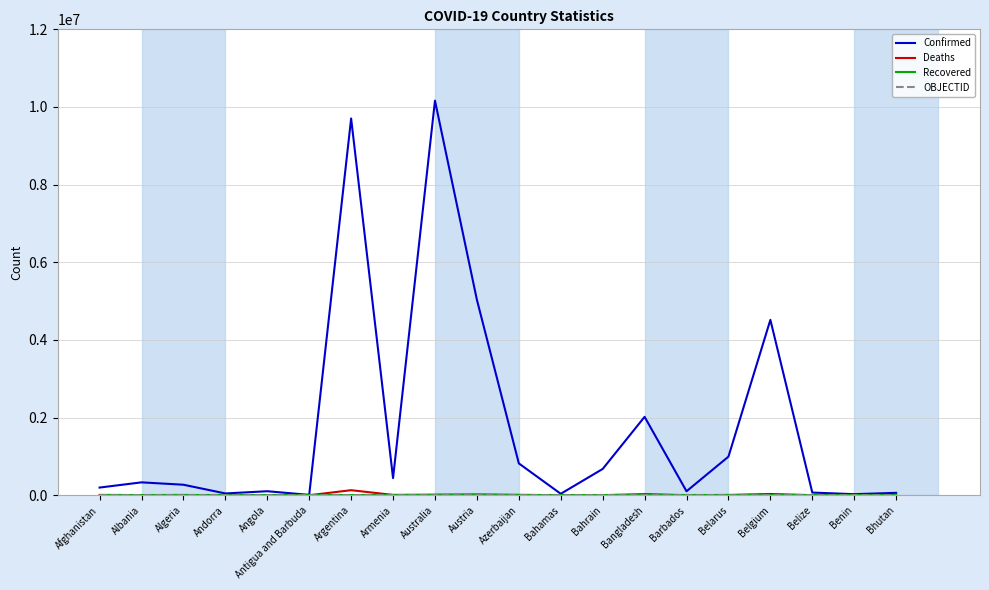

How many categories are shown in the chart?

20